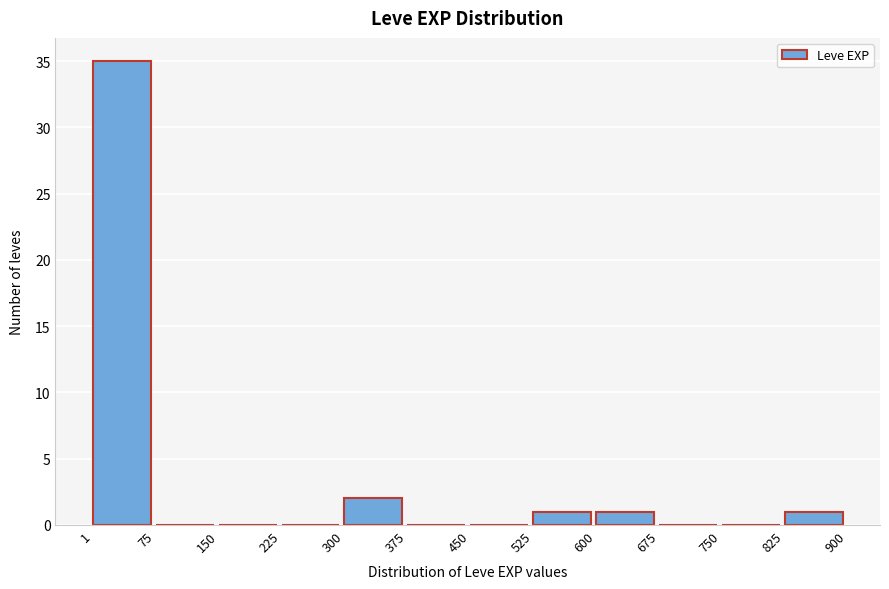

Which range on the x-axis has the tallest bar?

1 to 75